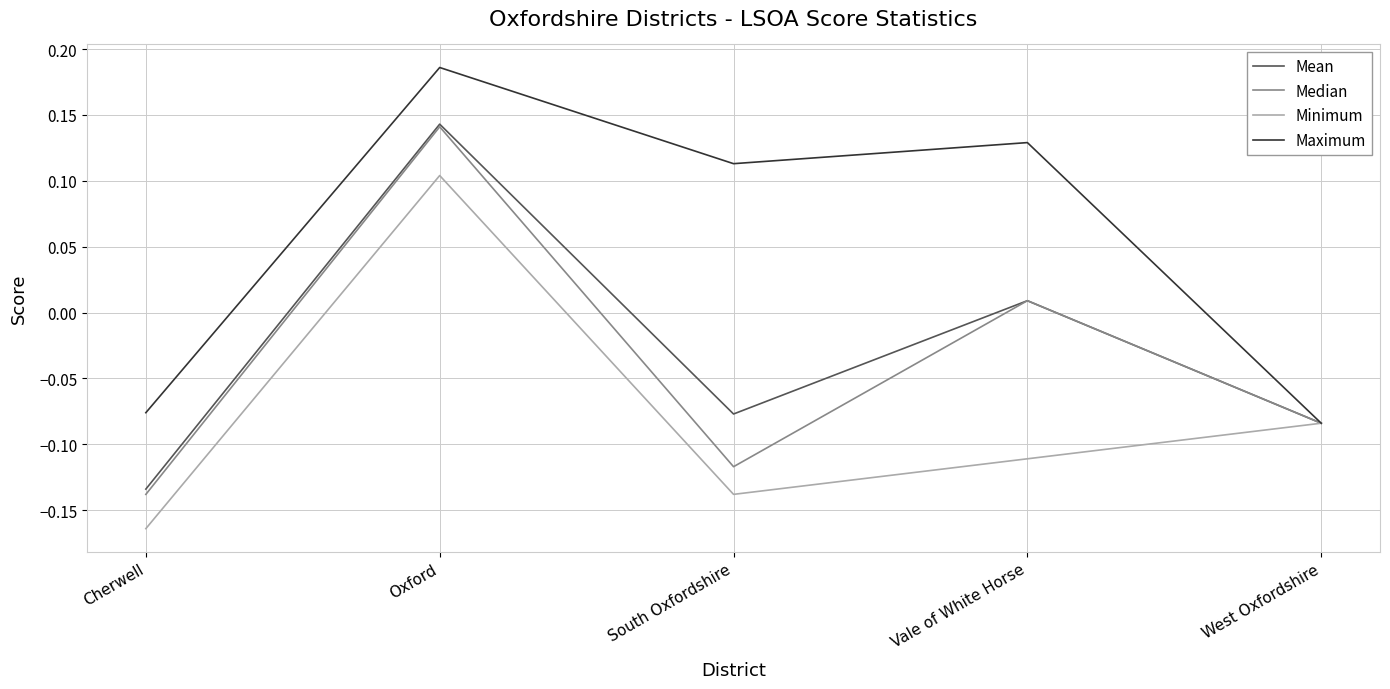

The value of Maximum at Cherwell is -0.0. True or false?

False